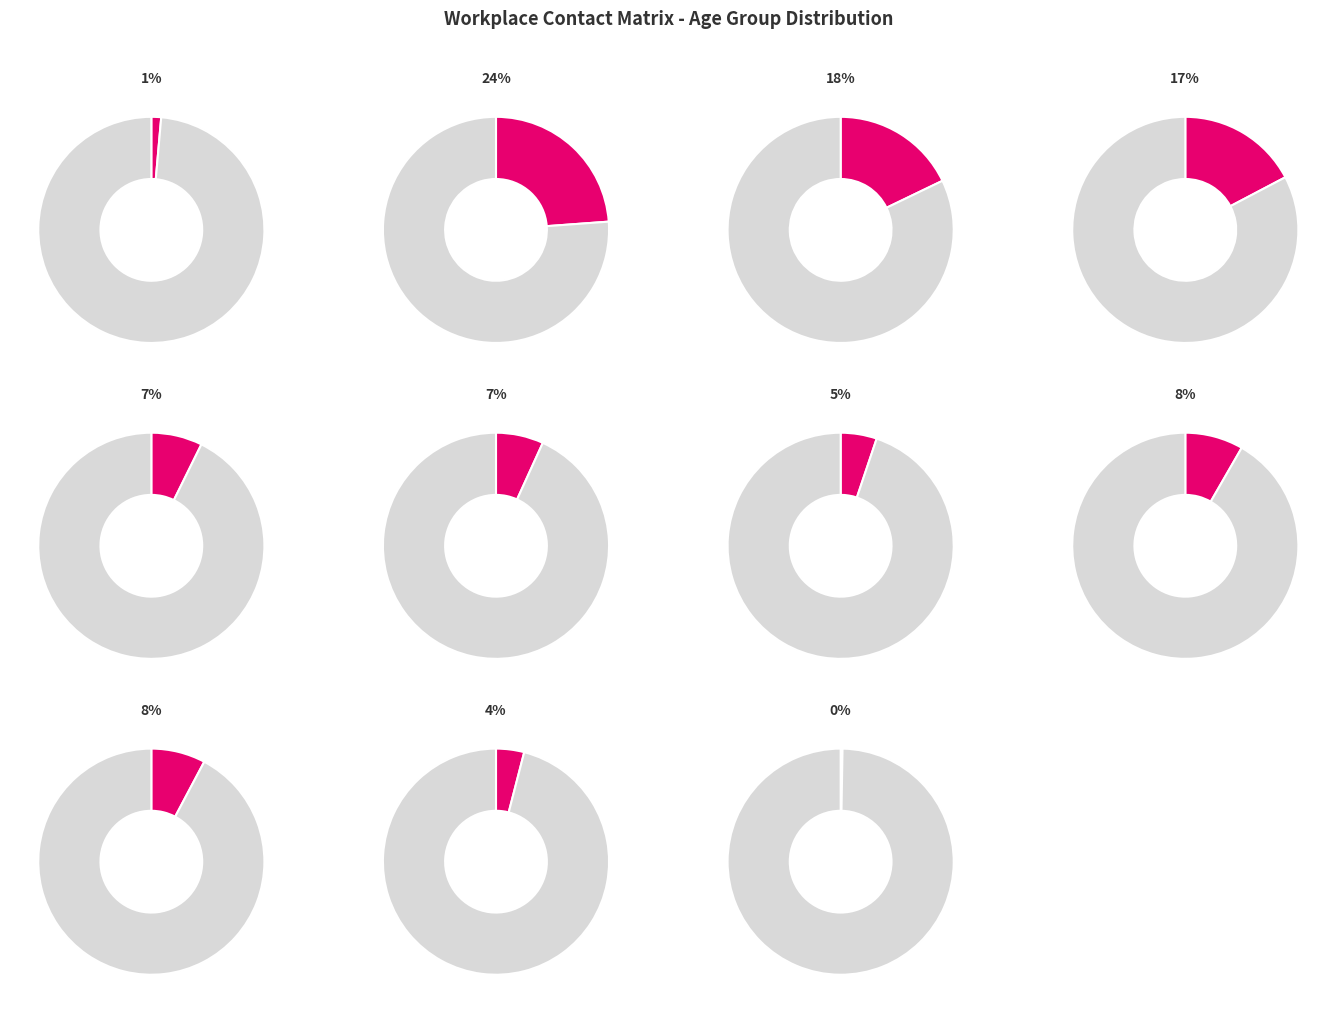

How many slices are in this pie chart?

11